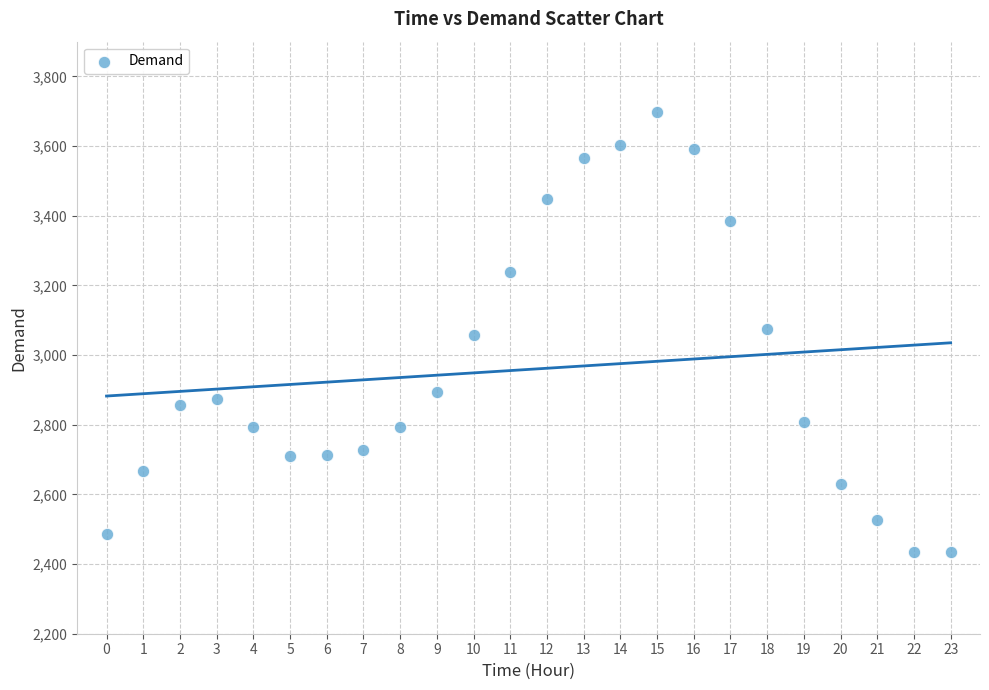

What is the range of Y values (max minus min)?

1263